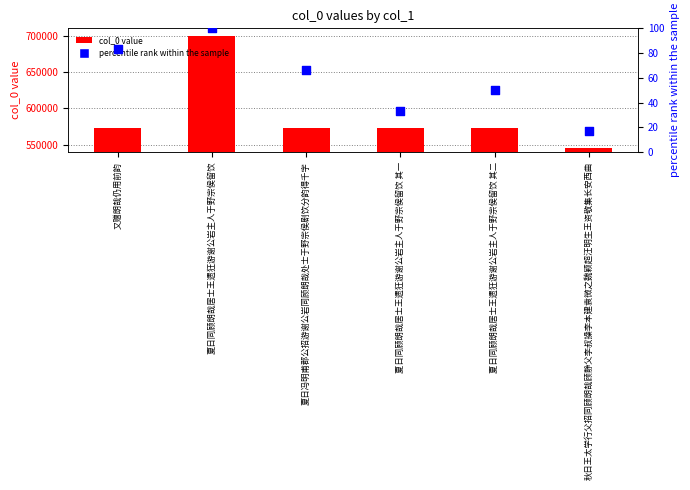

At how many categories does at least one series exceed 228249?

6